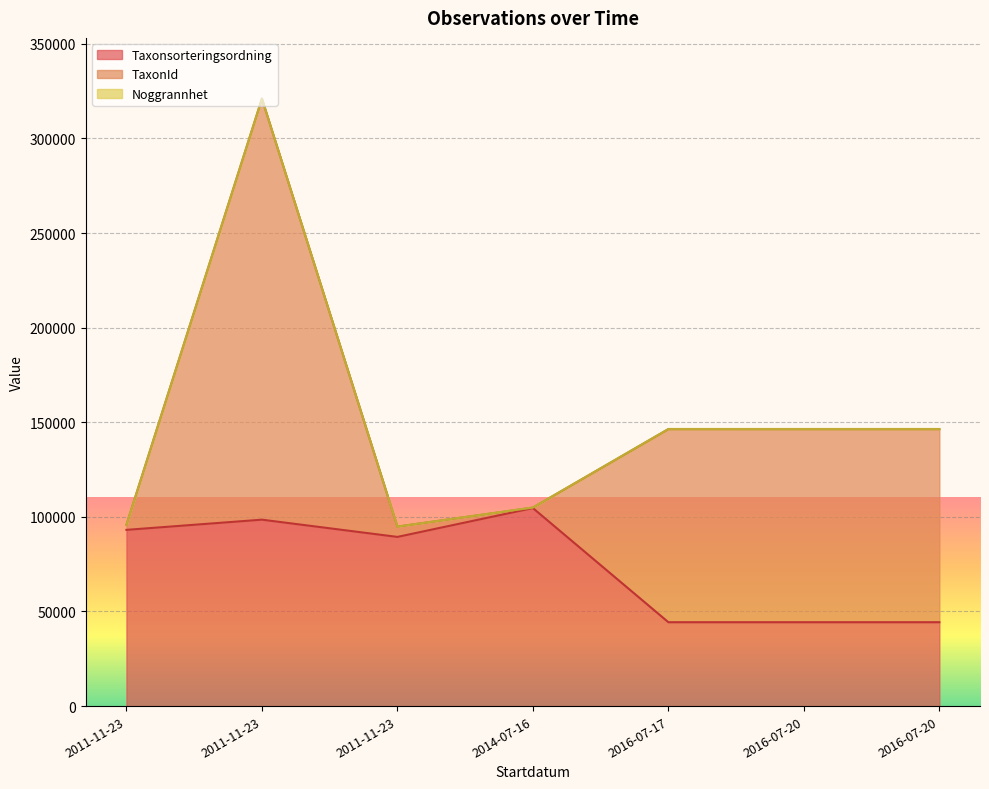

Rank the series at 2011-11-23 from lowest to highest value.

Noggrannhet, TaxonId, Taxonsorteringsordning